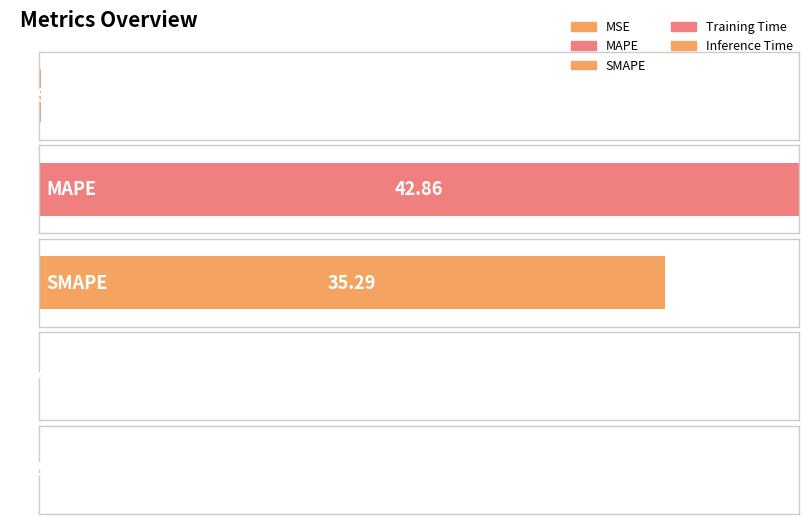

At which label is the value closest to 21?

SMAPE